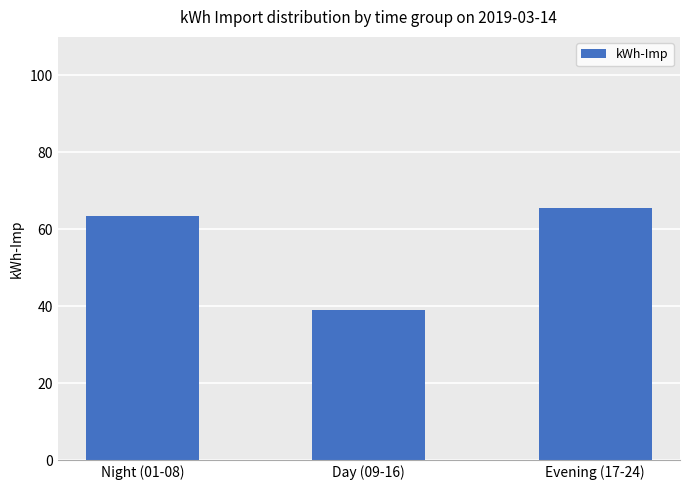

At which label is the value closest to 52?

Night (01-08)